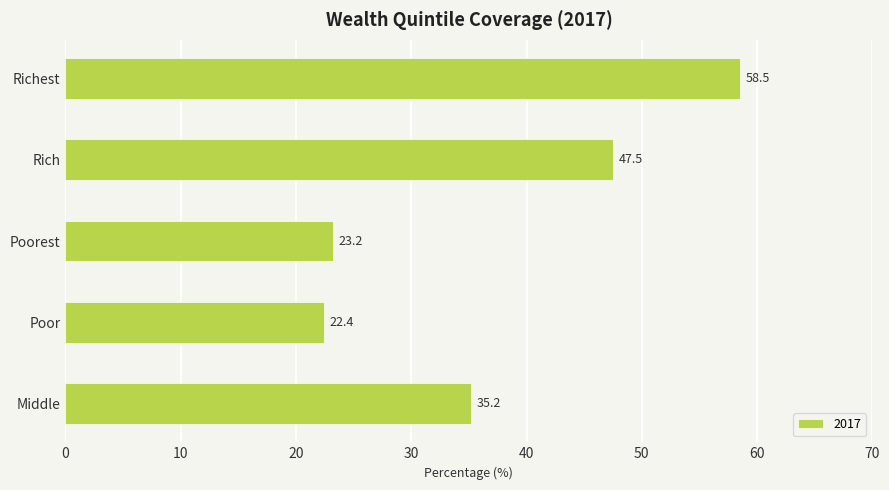

Rank the categories by value from highest to lowest.

Richest, Rich, Middle, Poorest, Poor